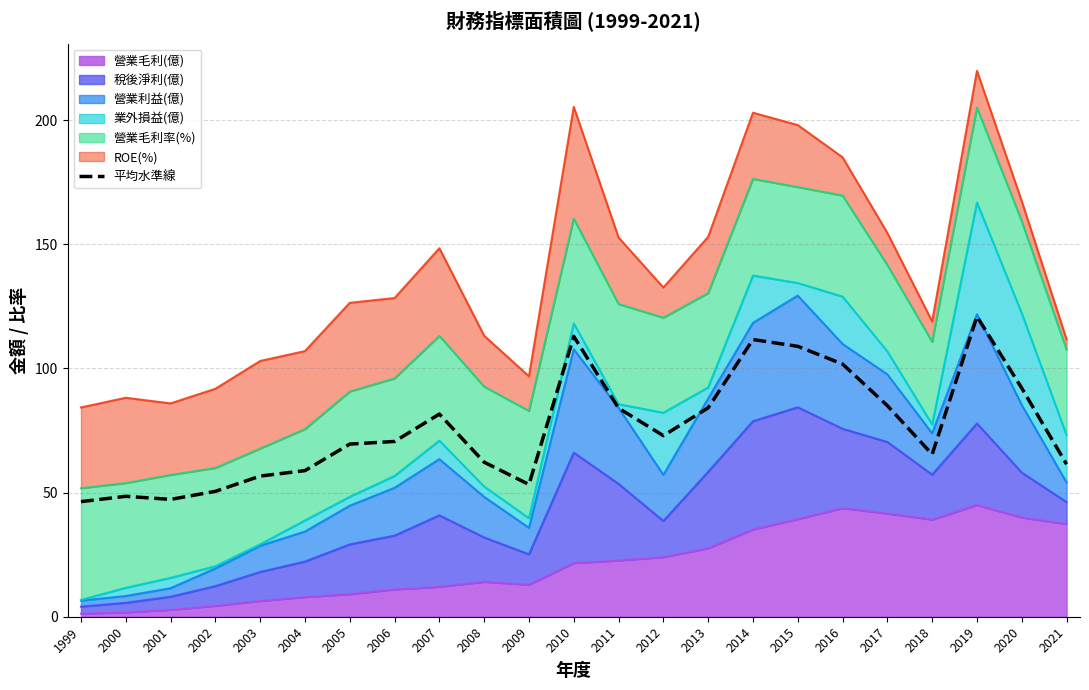

What is the sum of all values?

1746.5